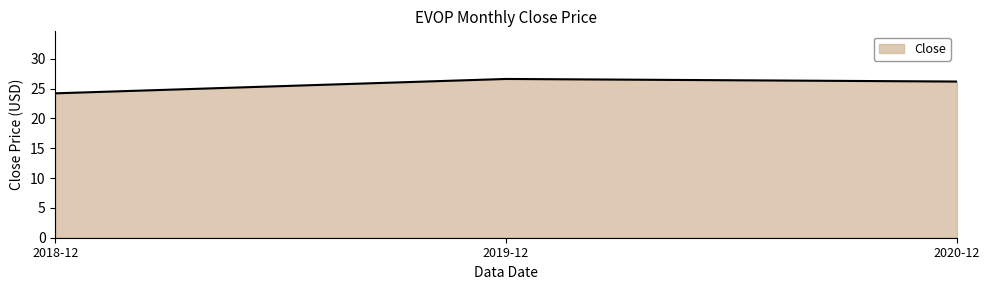

How many distinct data groups are displayed?

1